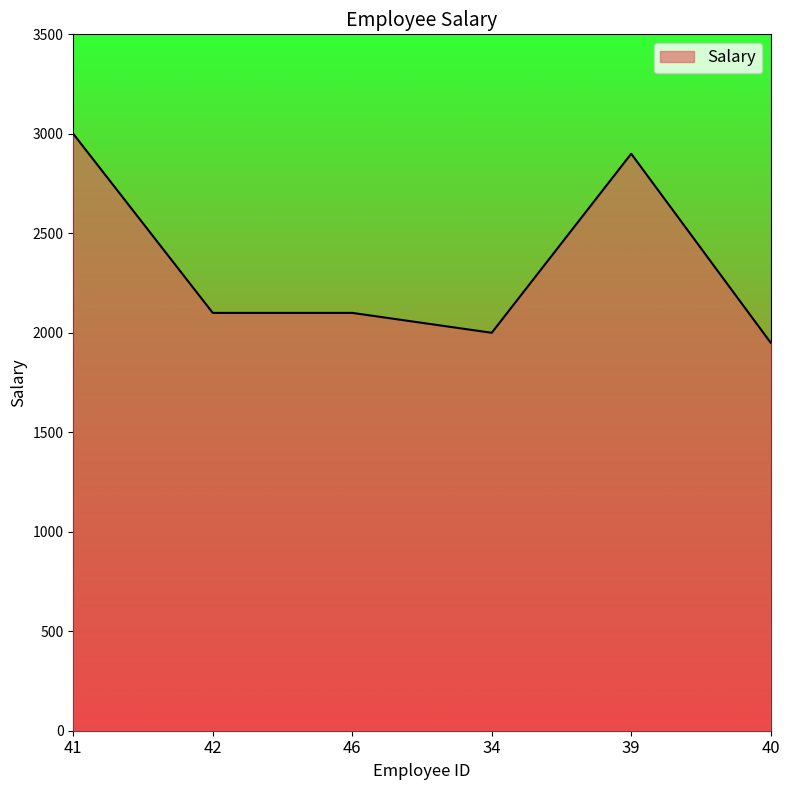

At which label does the data first exceed 2100?

41